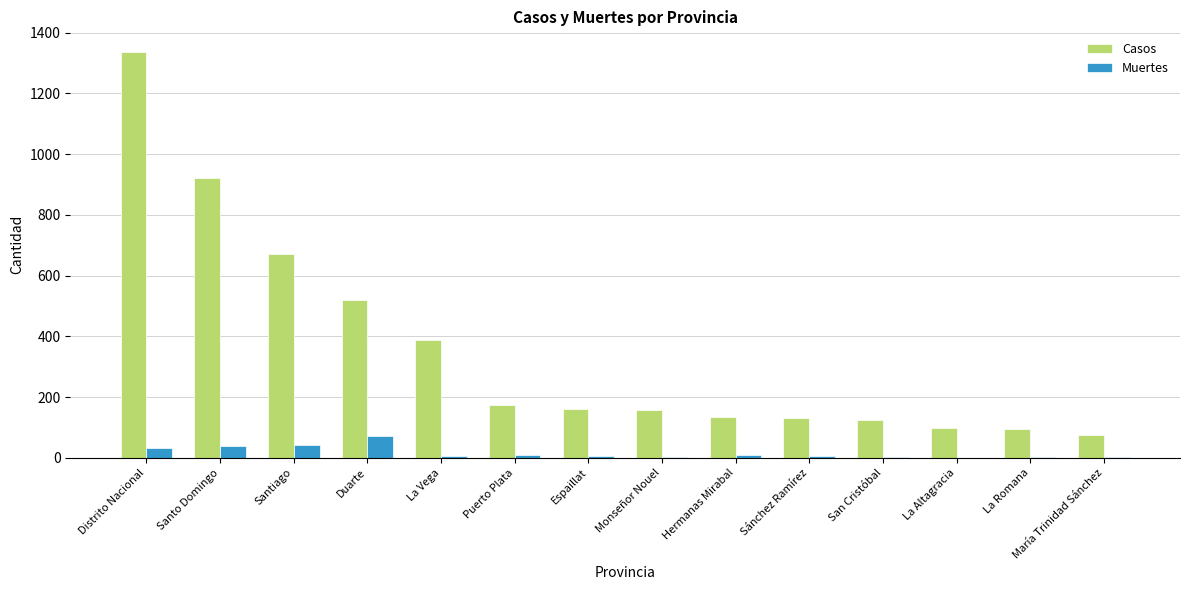

Between La Vega and San Cristóbal, which series saw the biggest shift?

Casos